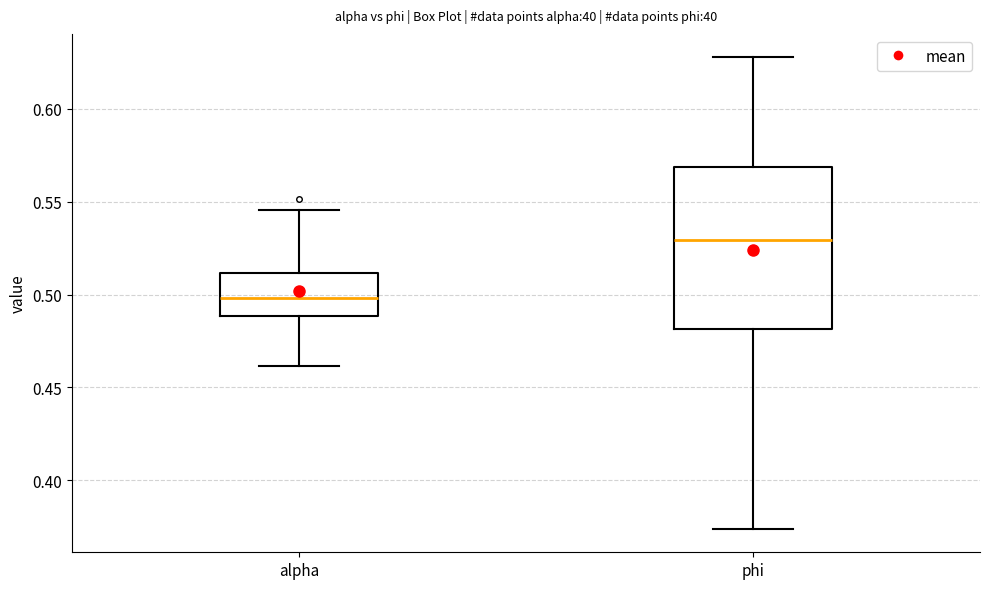

Where does the lower whisker of the box for phi end on the y-axis? The values are not printed on the chart, so give them approximately, as read against the axis.

0.375